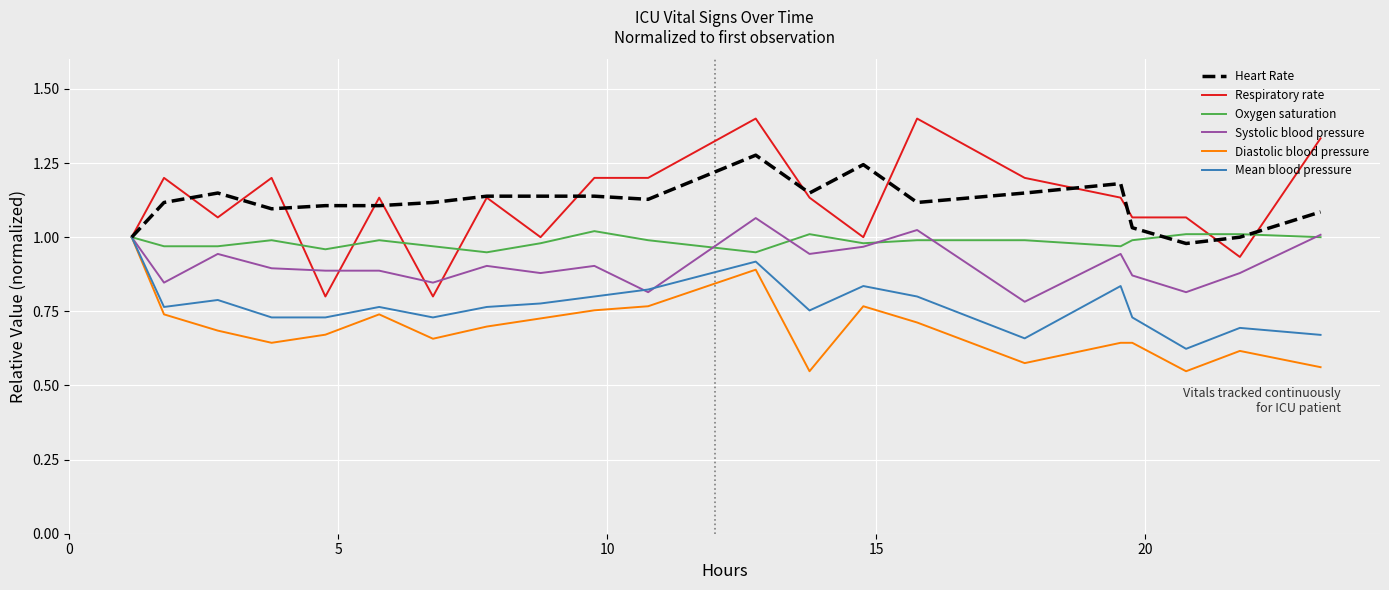

What is the greatest value displayed?

1.4